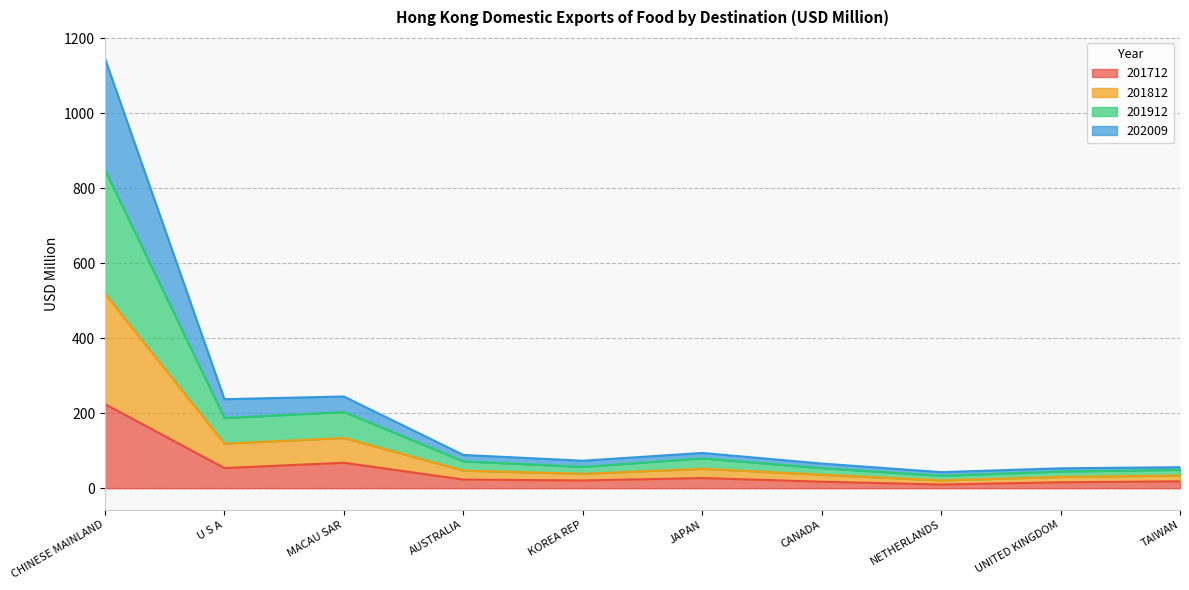

Which has a higher value, AUSTRALIA or KOREA REP?

AUSTRALIA